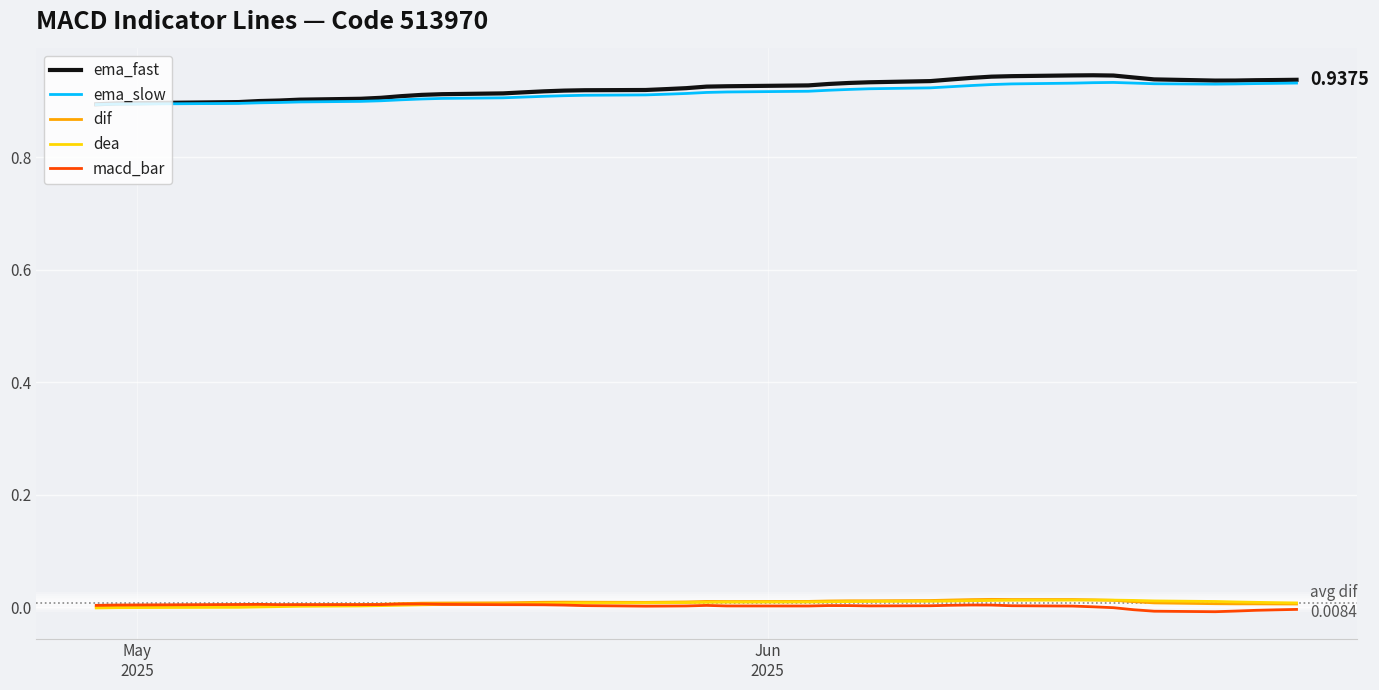

Which series has the largest range (max minus min)?

ema_fast